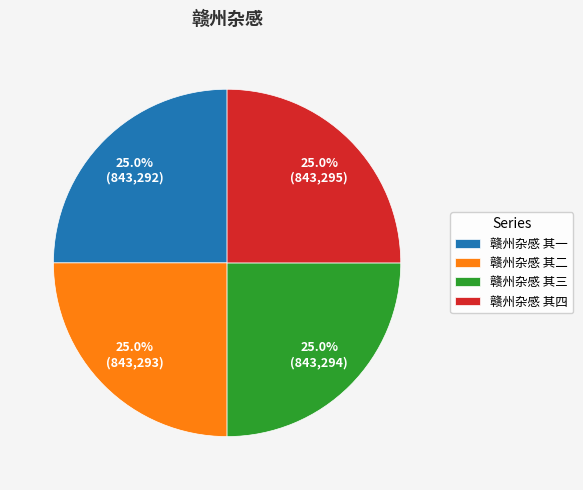

What is the total percentage of 赣州杂感 其三 and 赣州杂感 其一?

50.0%